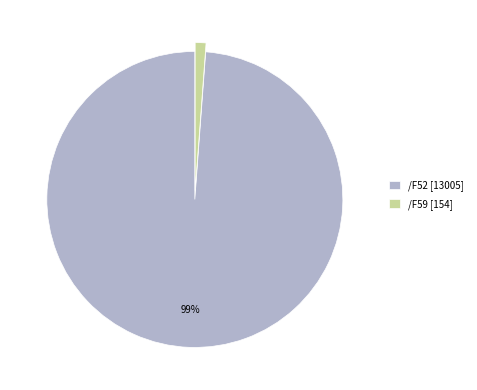

To the nearest percent, what is the difference between the /F52 and /F59 slice percentages?

98%